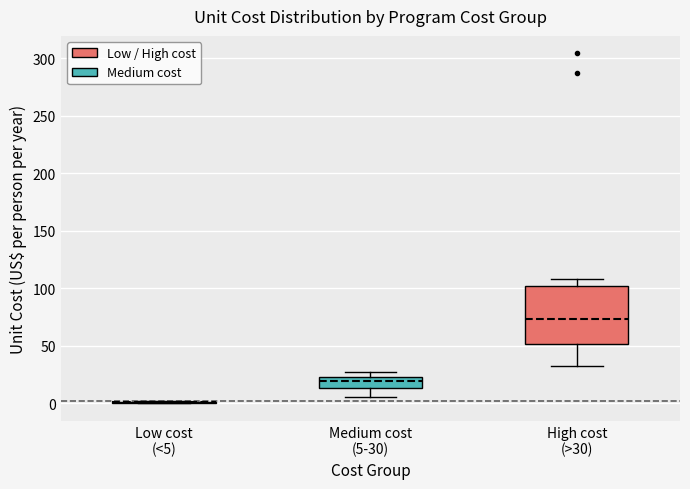

Reading left to right, read every box against the y-axis: the position of its median line, the range the box covers, and the ends of its whiskers. The values are not printed on the chart, so give them approximately, as read against the axis.

Low cost (<5): box collapsed to a line at 0, whiskers 0 to 0
Medium cost (5-30): median 20, box 15 to 25, whiskers 5 to 25 (just above the box's upper edge)
High cost (>30): median 75, box 50 to 100, whiskers 35 to 110